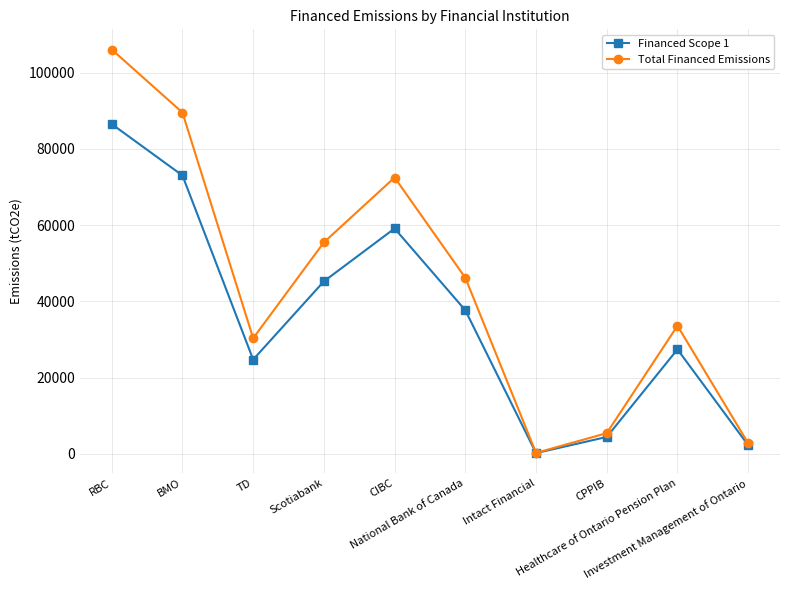

Which series has the largest range (max minus min)?

Total Financed Emissions